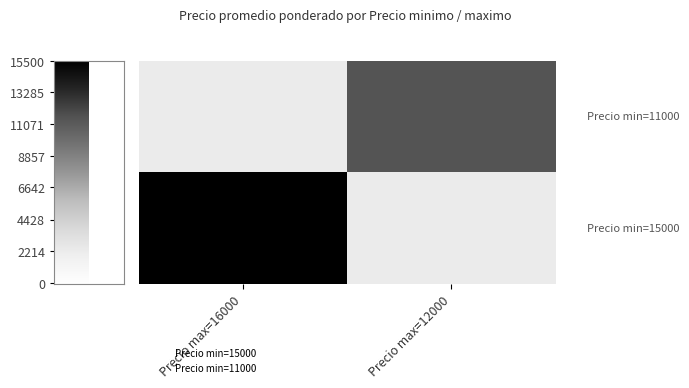

Rank the series at Precio max=16000 from highest to lowest value.

Precio min=11000, Precio min=15000